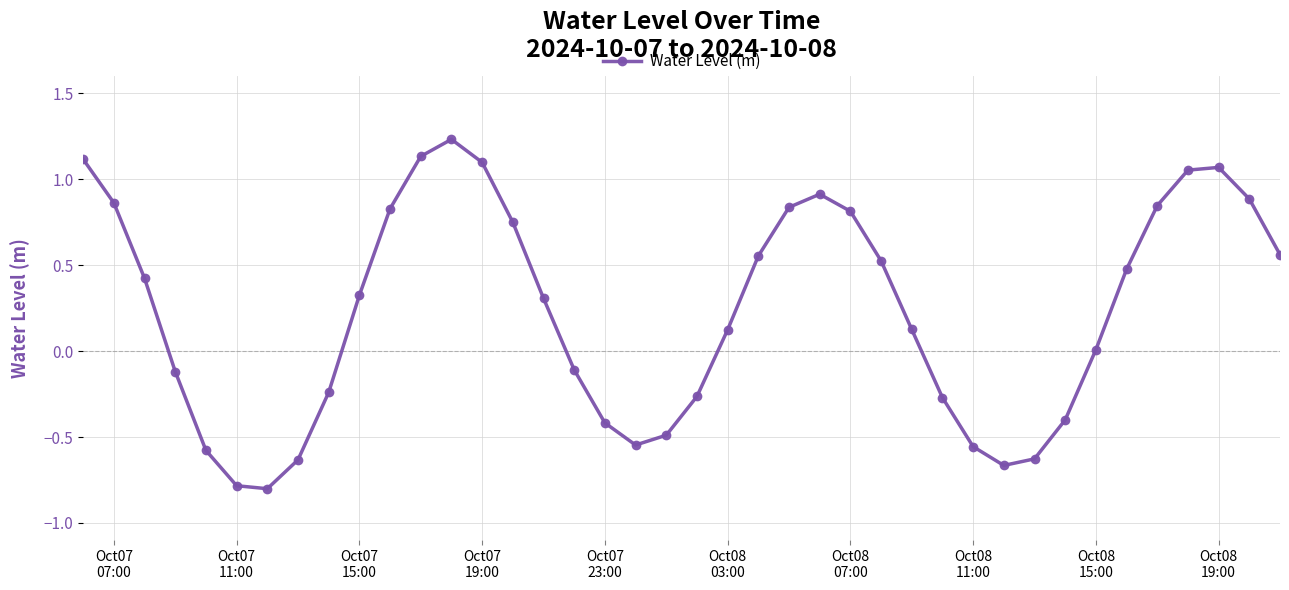

True or false: the data has more than 0 interior local peaks.

True